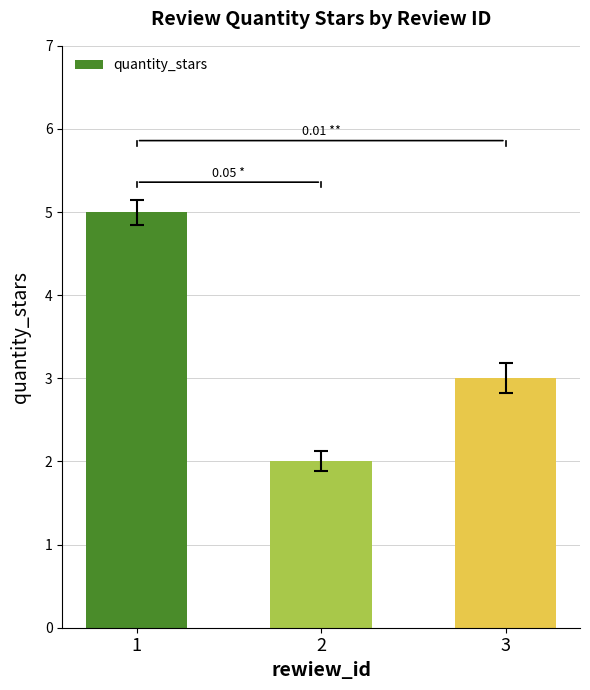

What is the greatest value displayed?

5